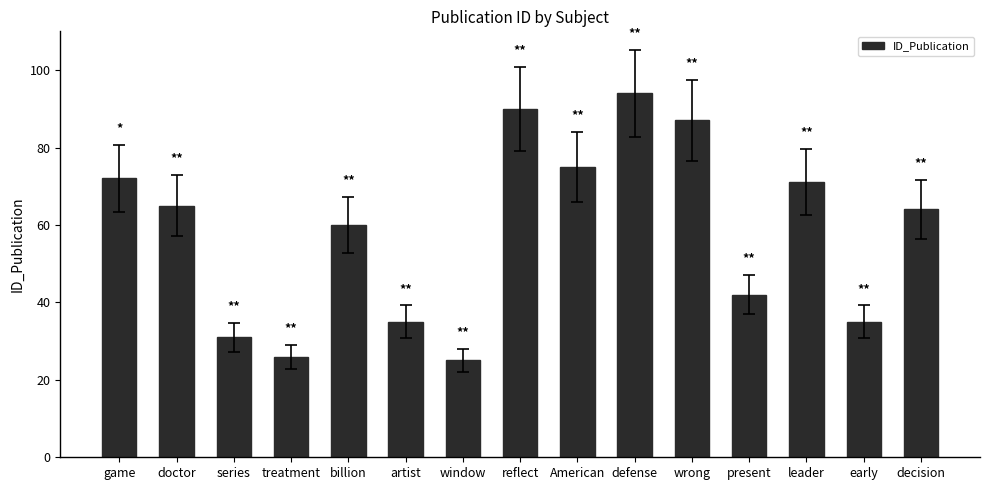

What is the maximum value shown in the chart?

94